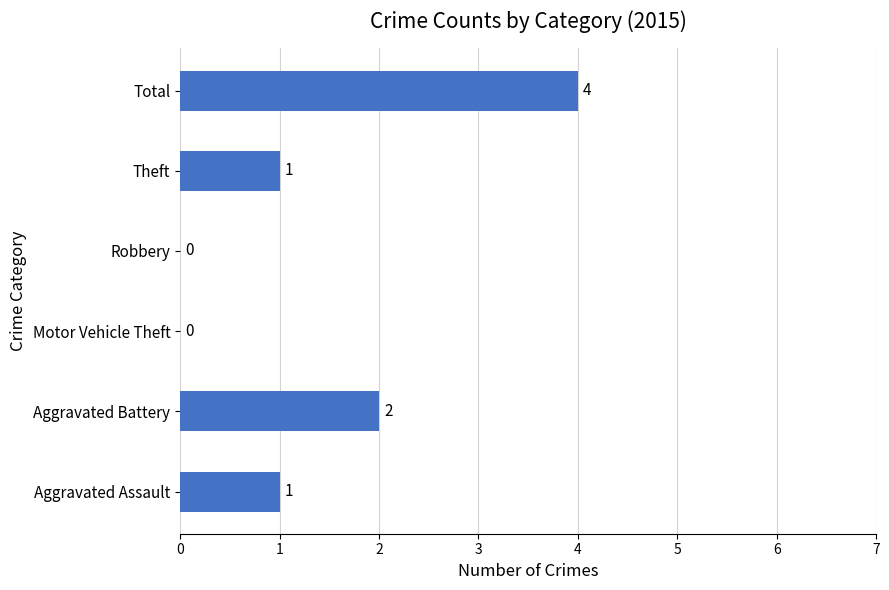

The chart shows a value of 7 at Total. True or false?

False